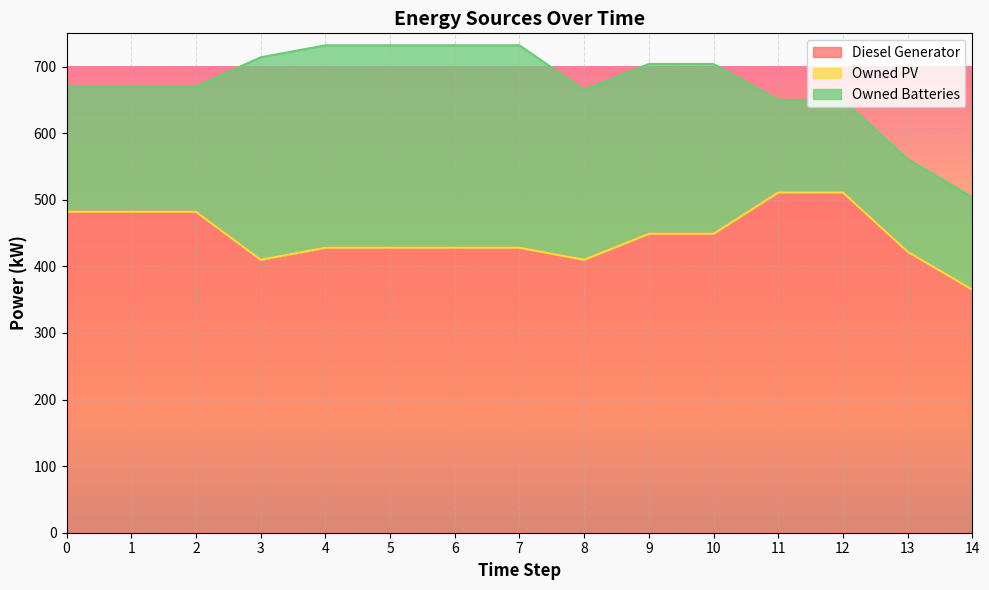

Which series has the largest total across all categories?

Diesel Generator